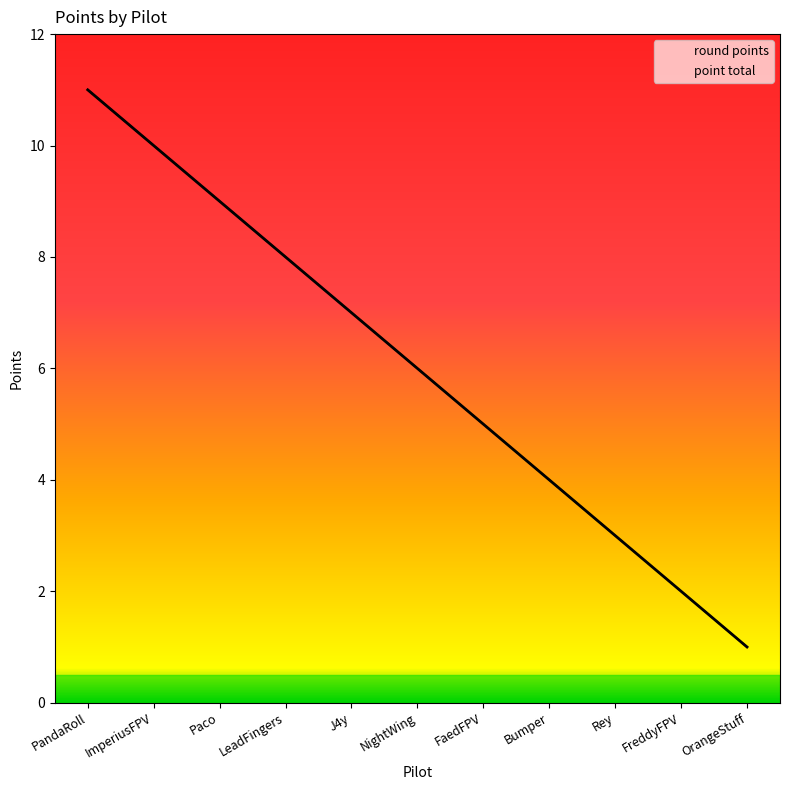

At which category is the sum across all series the highest?

PandaRoll